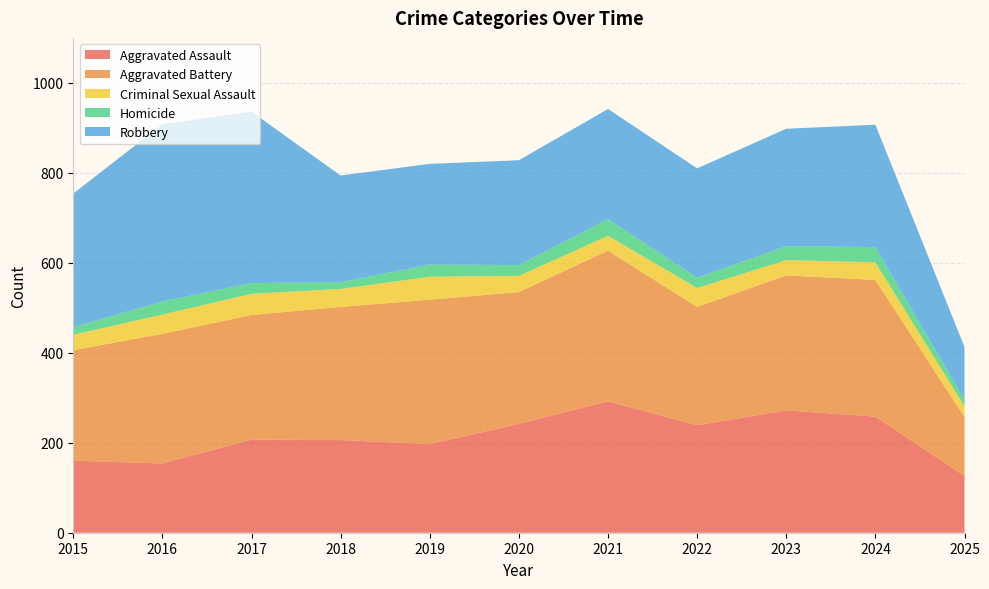

Reading left to right, transcribe all the data shown in this chart.

Aggravated Assault: 160	154	207	206	197	242	292	239	272	258	126
Aggravated Battery: 246	288	277	296	321	293	335	263	300	304	131
Criminal Sexual Assault: 34	43	47	40	51	36	33	42	34	39	24
Homicide: 17	29	24	15	27	24	37	23	31	34	14
Robbery: 297	394	381	237	224	233	245	243	261	272	118